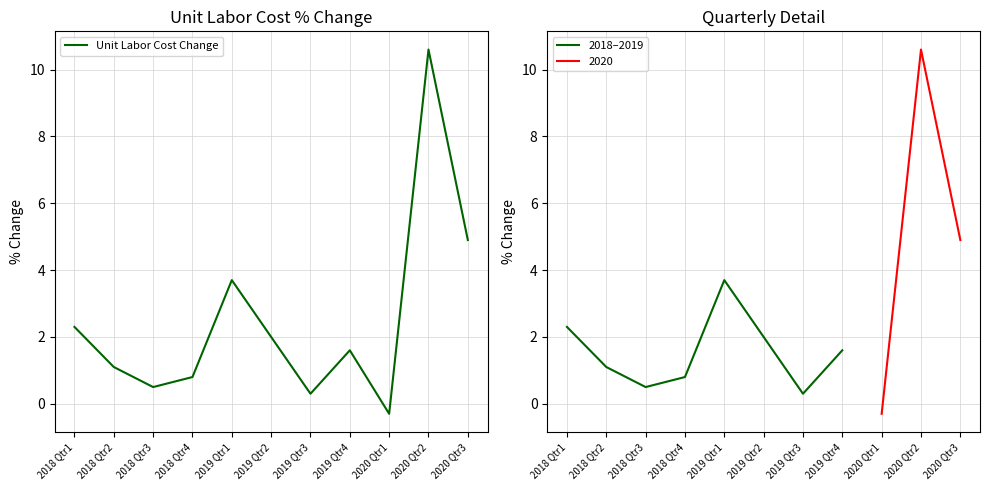

List the labels in order of value, smallest first.

2020 Qtr1, 2019 Qtr3, 2018 Qtr3, 2018 Qtr4, 2018 Qtr2, 2019 Qtr4, 2019 Qtr2, 2018 Qtr1, 2019 Qtr1, 2020 Qtr3, 2020 Qtr2